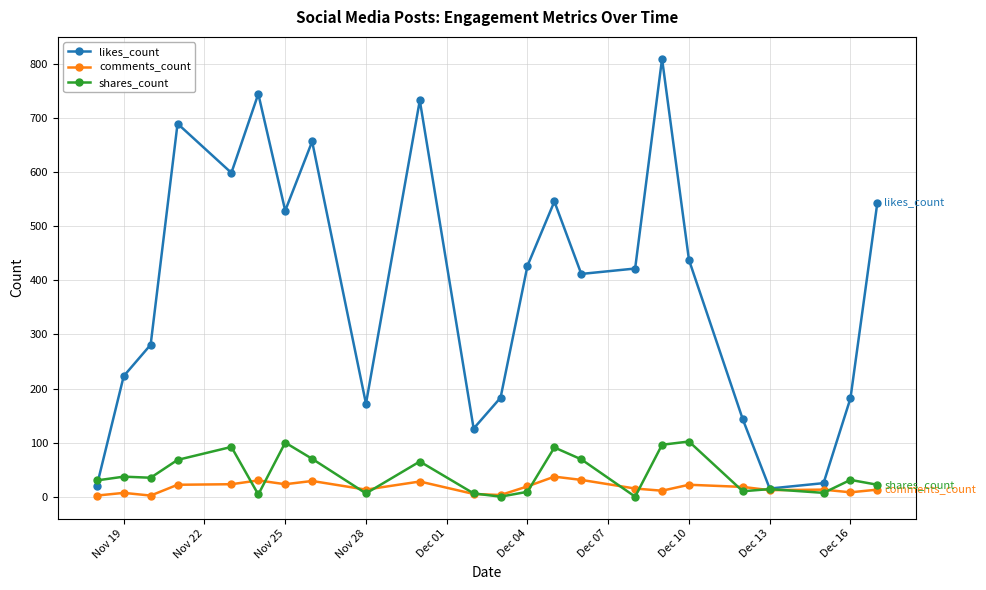

What is the difference between the maximum and minimum values in the comments_count series?

35